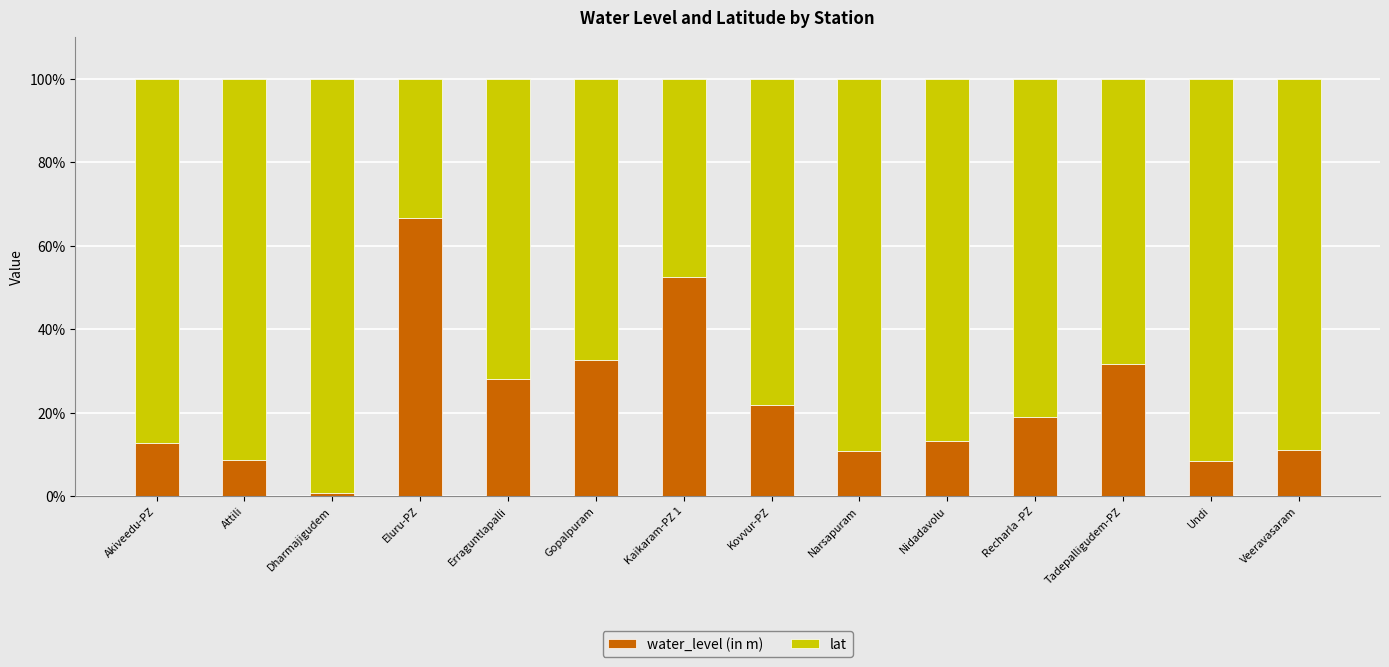

How many distinct data groups are displayed?

2